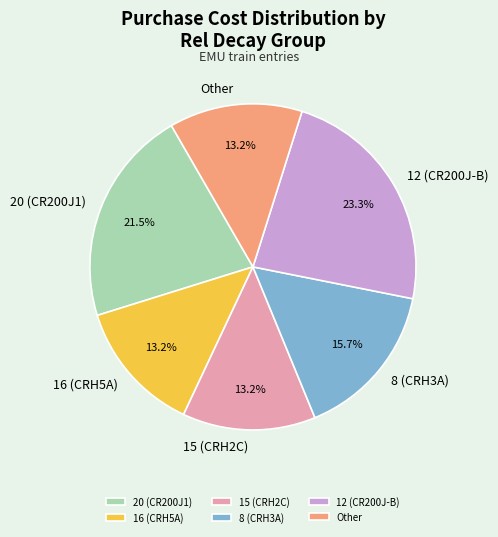

To the nearest percent, what is the combined percentage of 16 (CRH5A) and 20 (CR200J1)?

35%